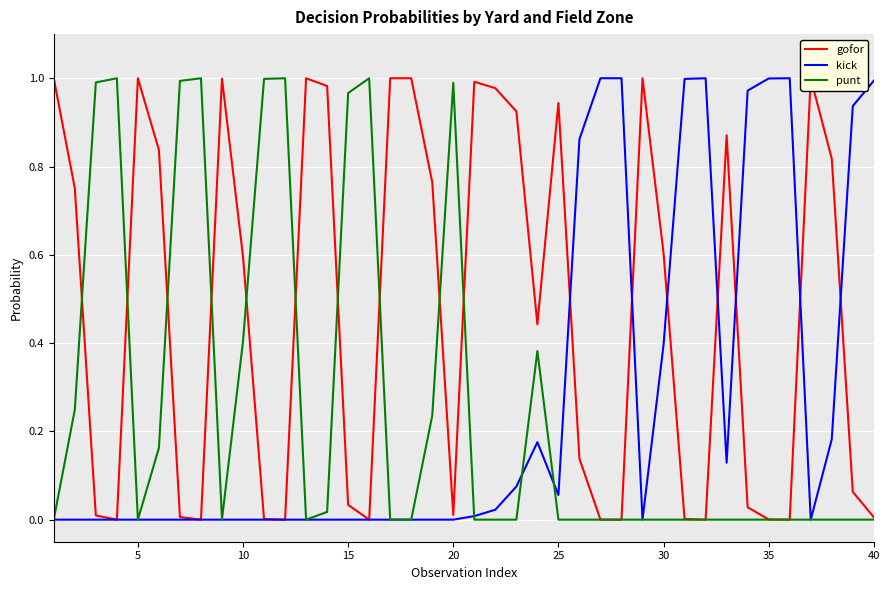

How many intersections are there between punt and kick?

3